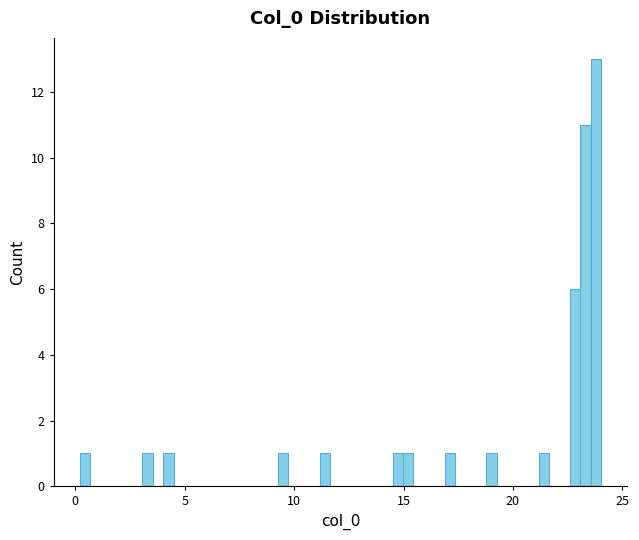

Around what value on the x-axis is the tallest bar? Give the approximate position of its centre, as read against the axis.

24.0